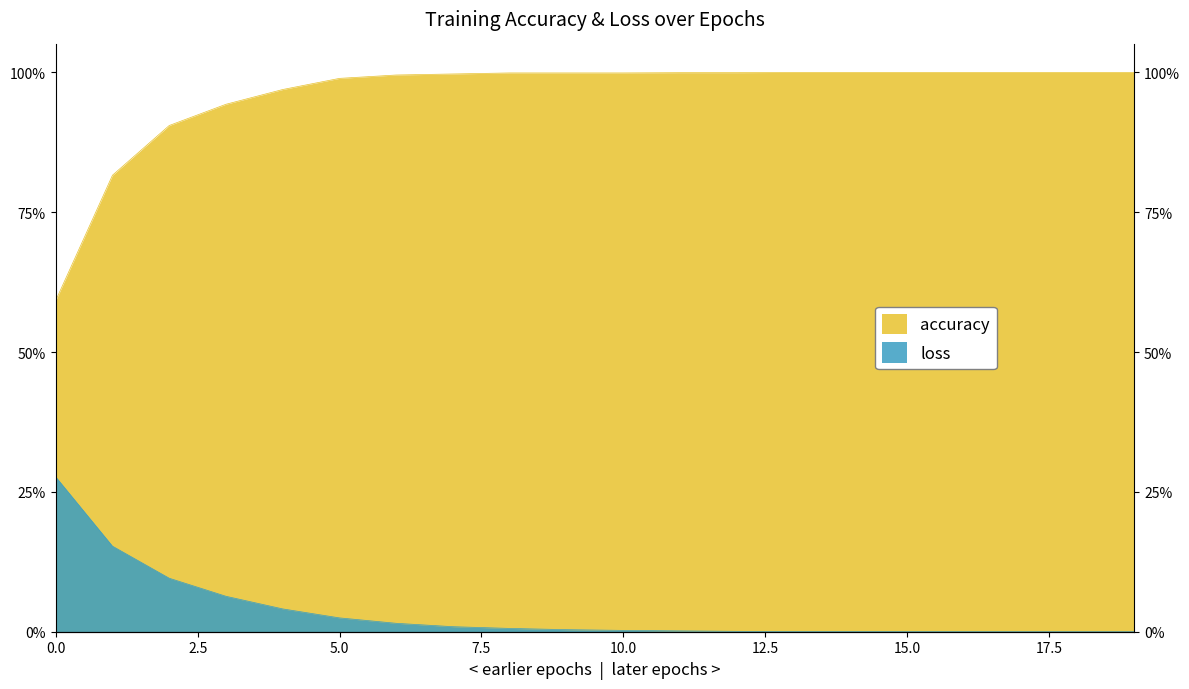

What is the difference between the maximum and minimum values in the accuracy series?

0.4